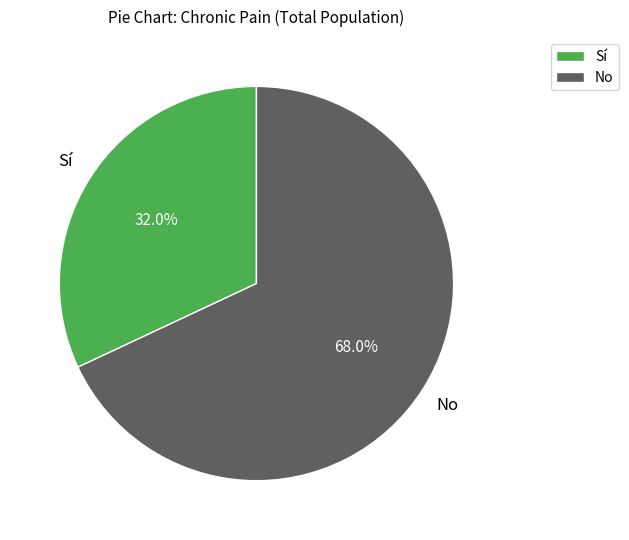

Rank the categories by value from lowest to highest.

Sí, No